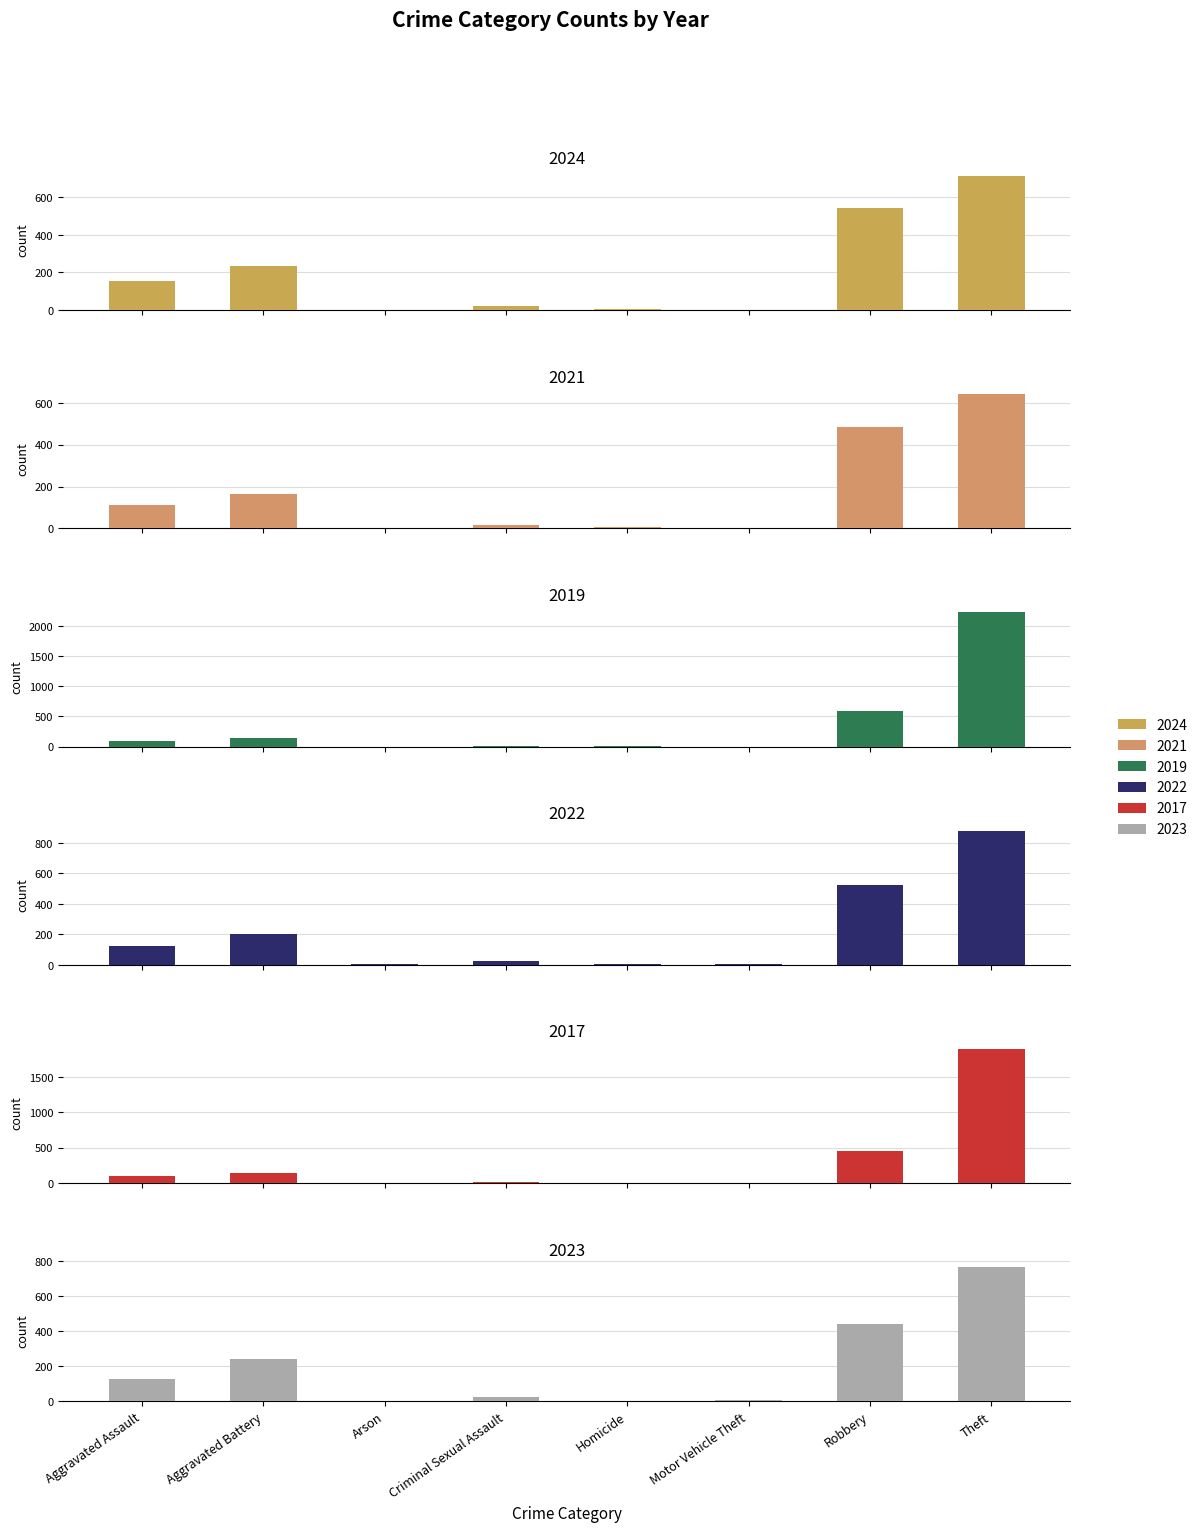

Is it true that 2024 equals 1 at Arson?

True